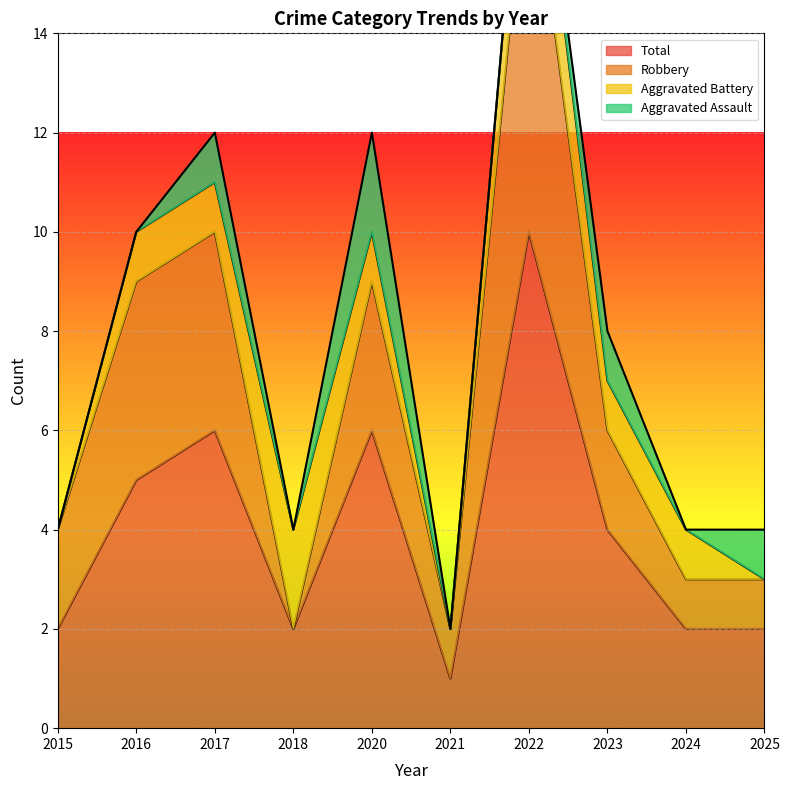

What is the difference between the second highest and second lowest values in the Robbery series?

8